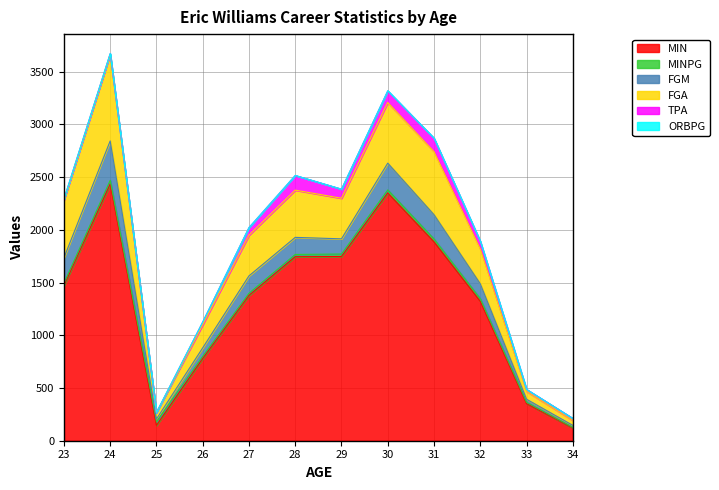

How many interior local peaks does the TPA series have?

2